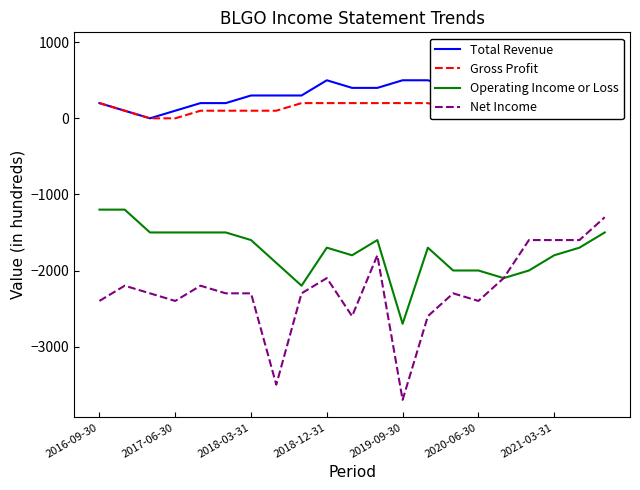

How many lines are shown in the chart?

4